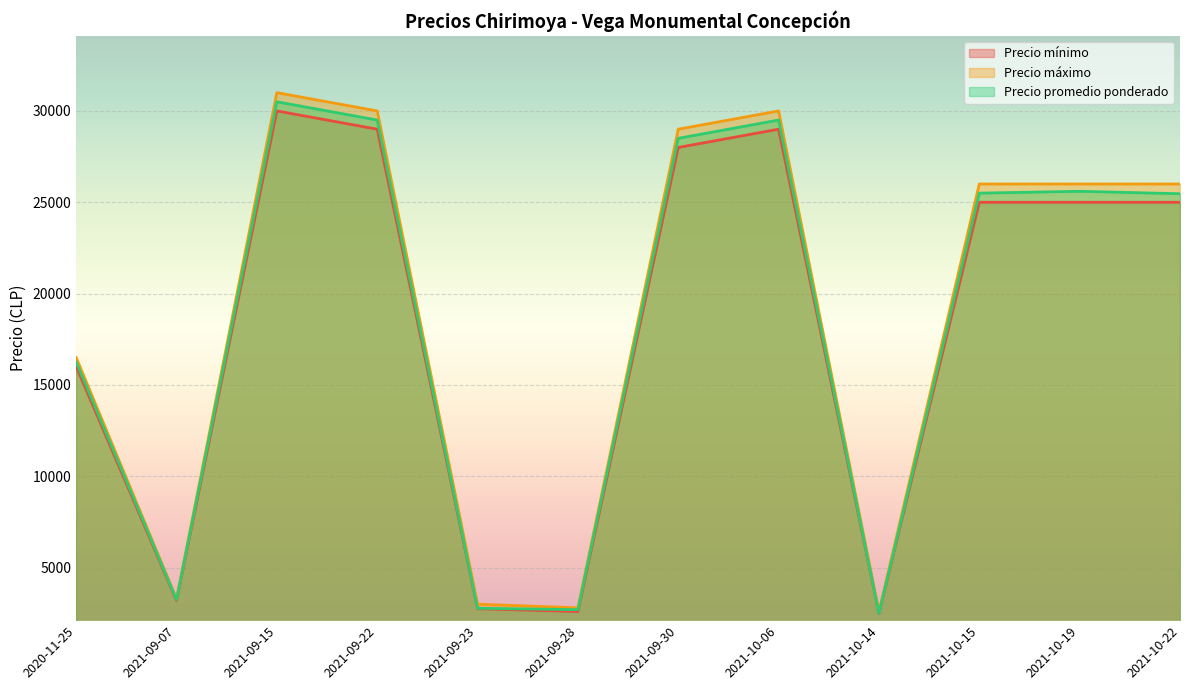

What is the sum of the Precio mínimo values at 2021-09-23 and 2020-11-25?

18750